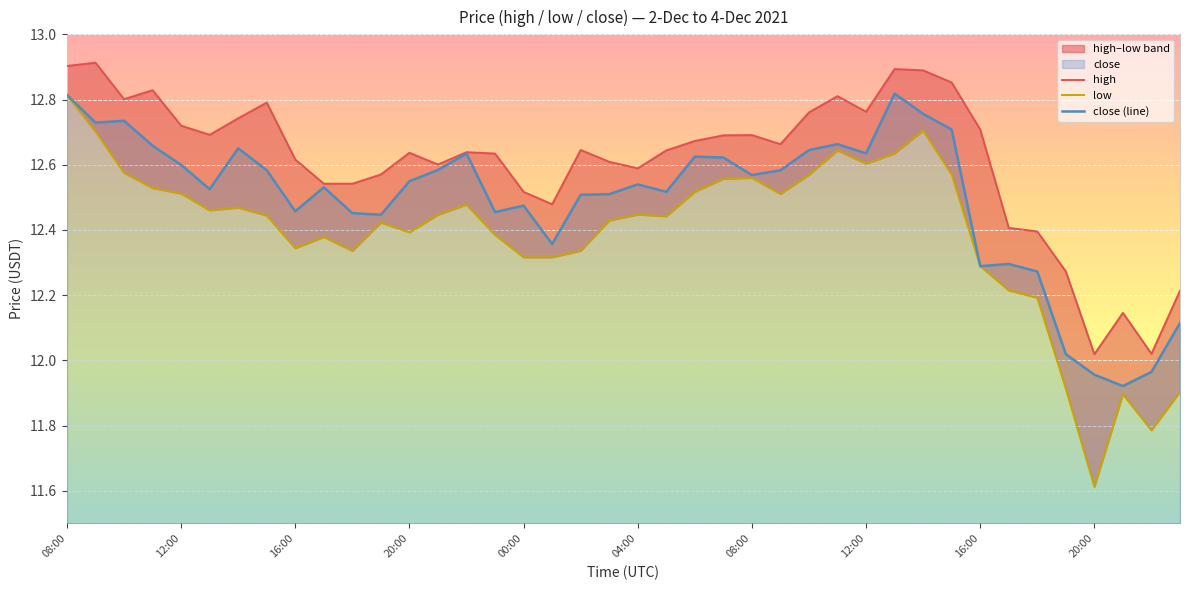

Which series changed the most between 11 and 20?

close (line)